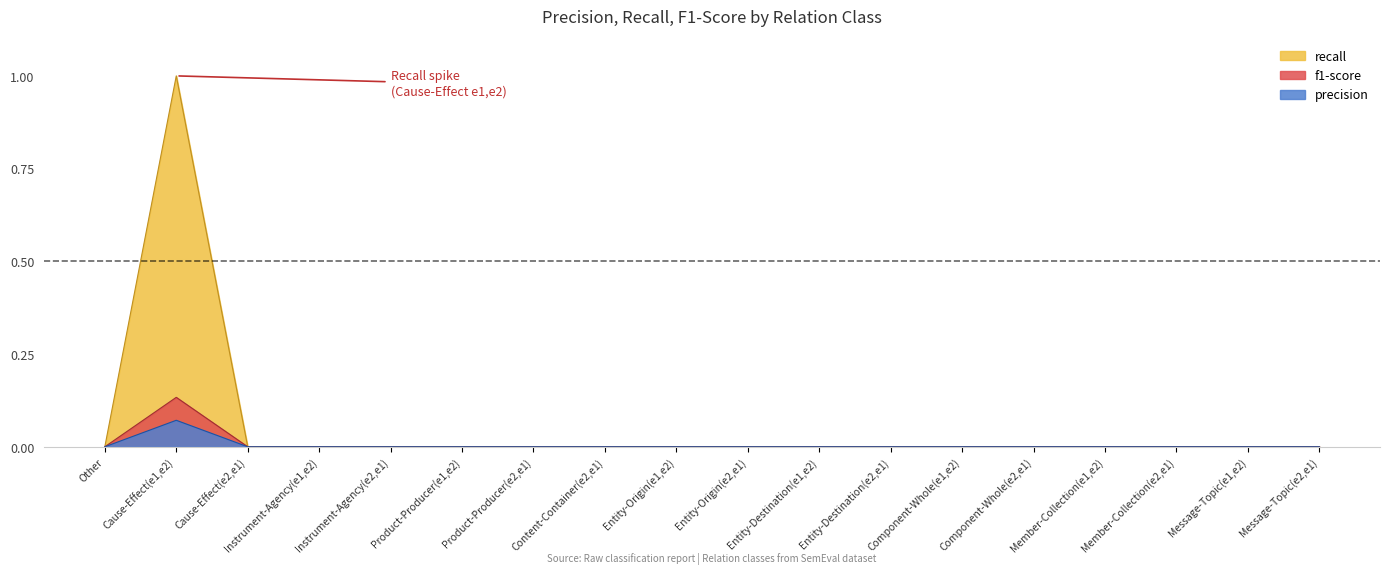

What is the label of the 15th point from the left?

Member-Collection(e1,e2)